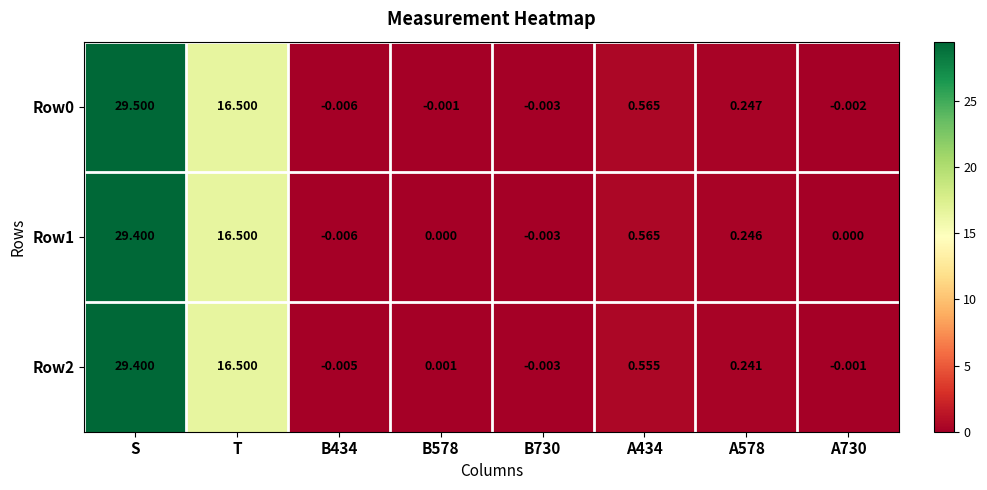

At which label is Row2 closest to 14?

T